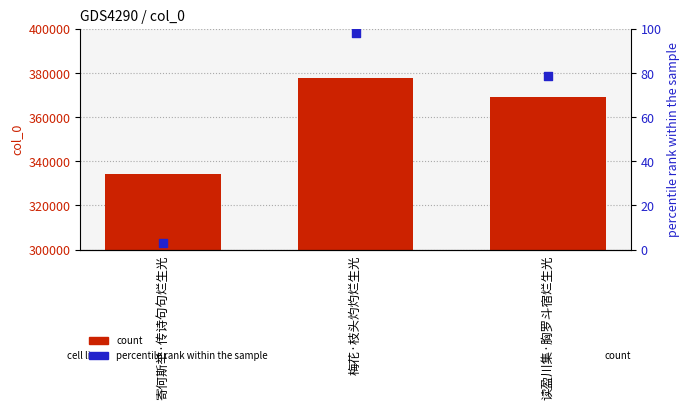

Which series has the largest total across all categories?

col_0